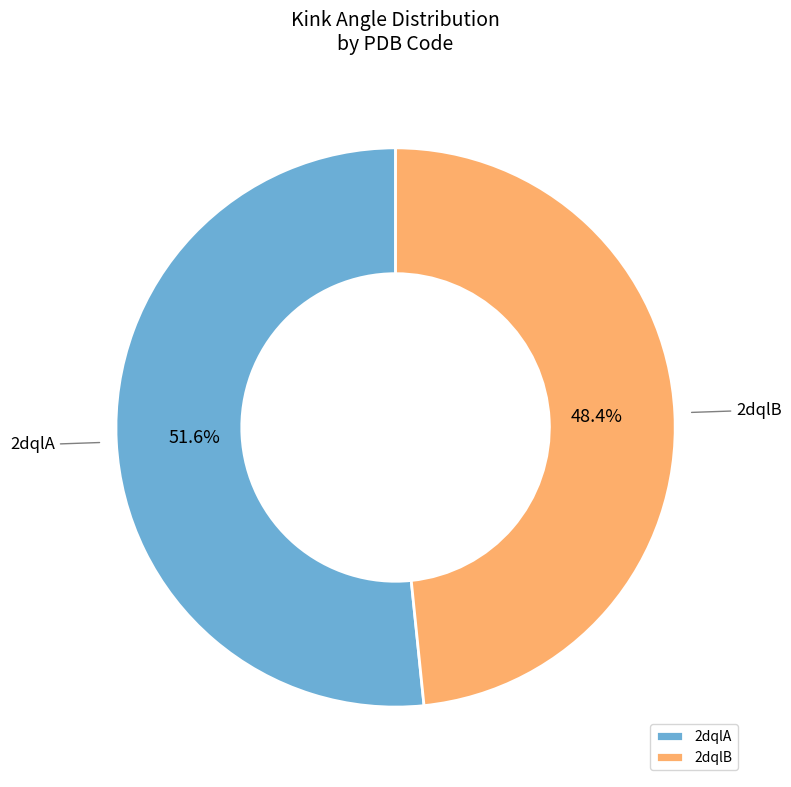

What portion of the pie excludes 2dqlB?

51.6%